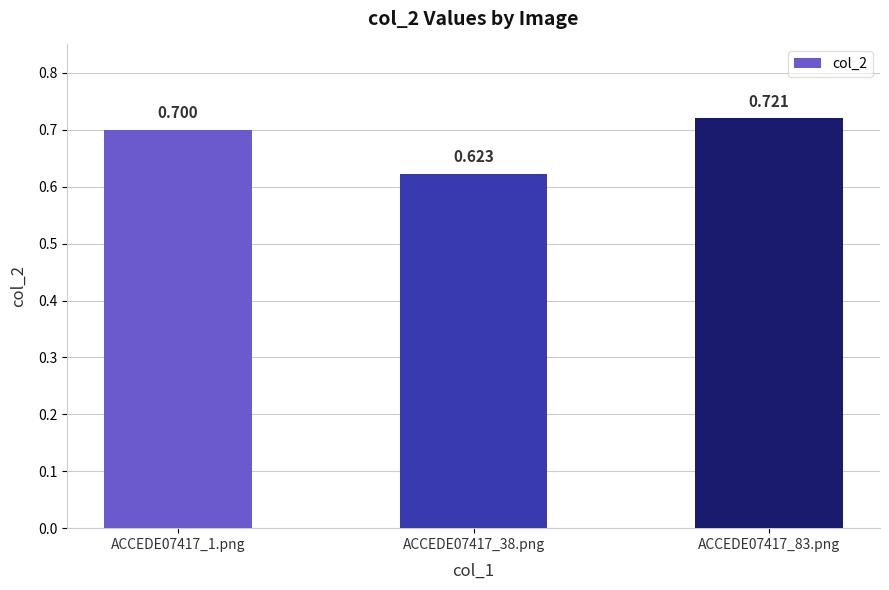

What is the sum of the values at ACCEDE07417_83.png and ACCEDE07417_38.png?

1.3